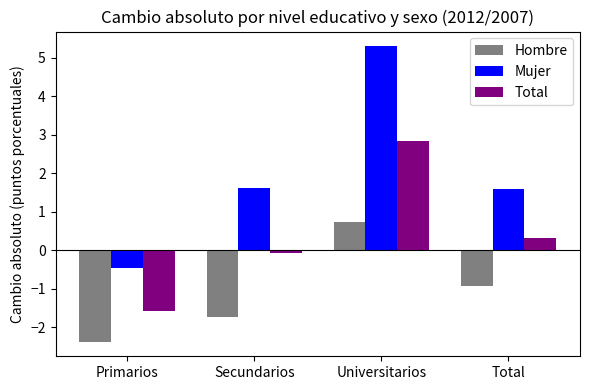

True or false: Mujer has a value of 5.3 at Universitarios.

True